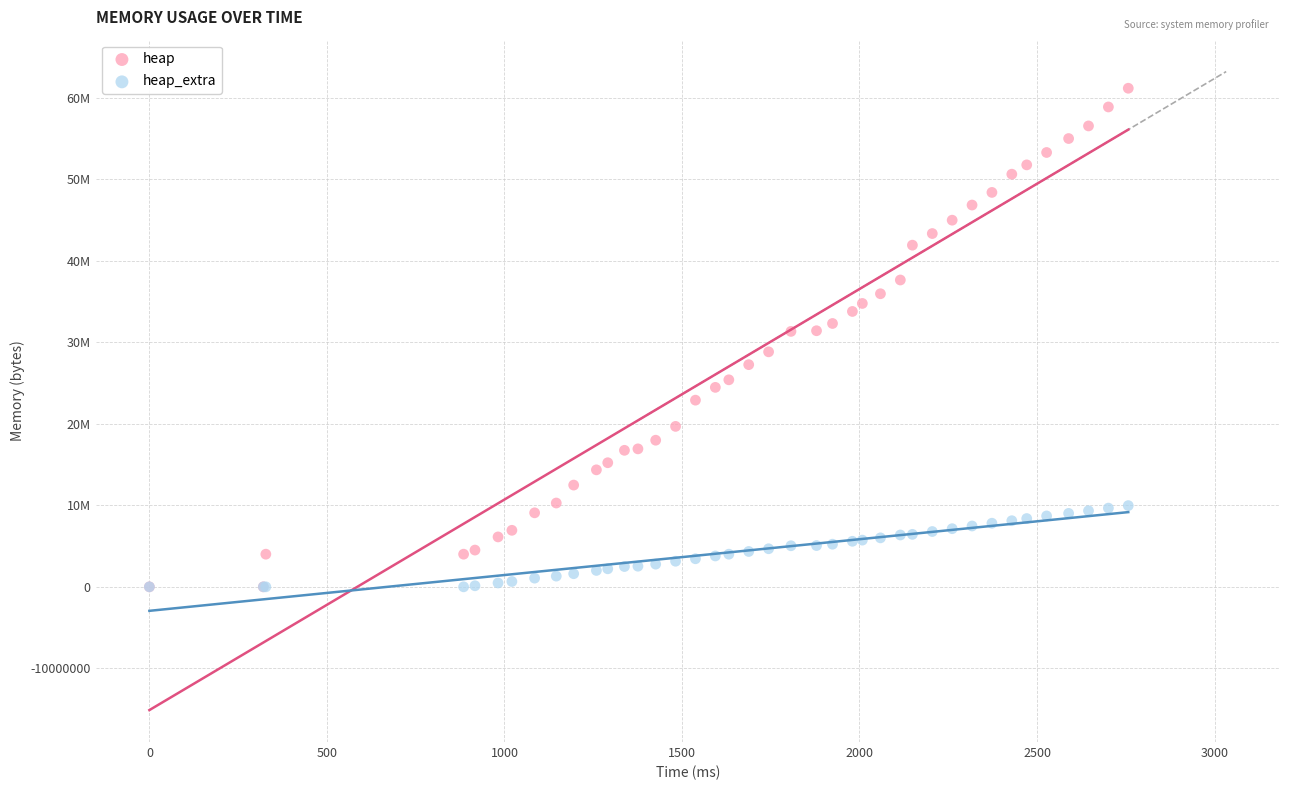

What are all the series names shown in the legend?

heap, heap_extra